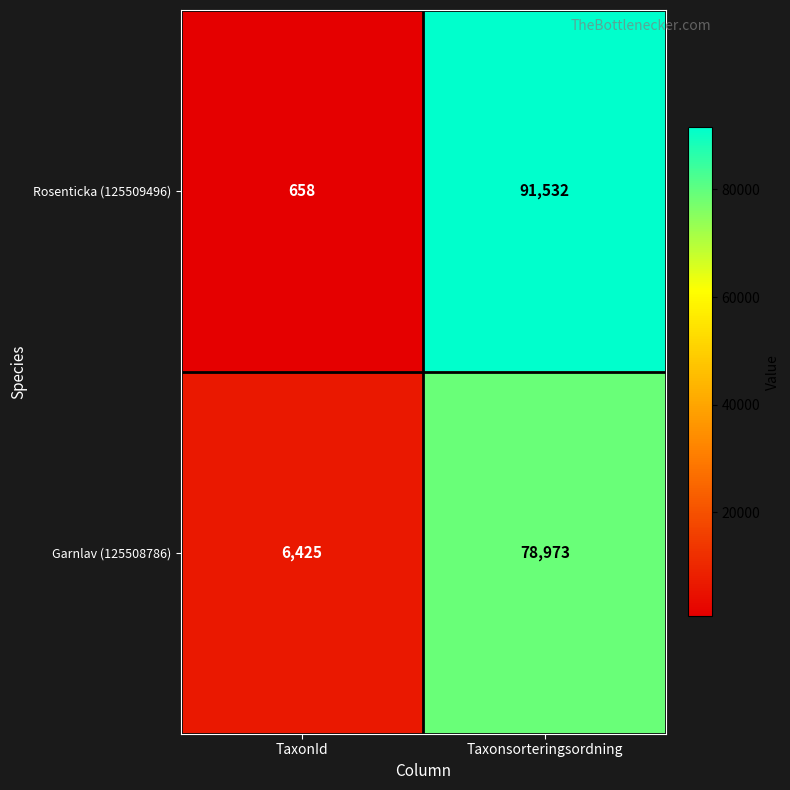

What is the average value of the Rosenticka (125509496) series?

46095